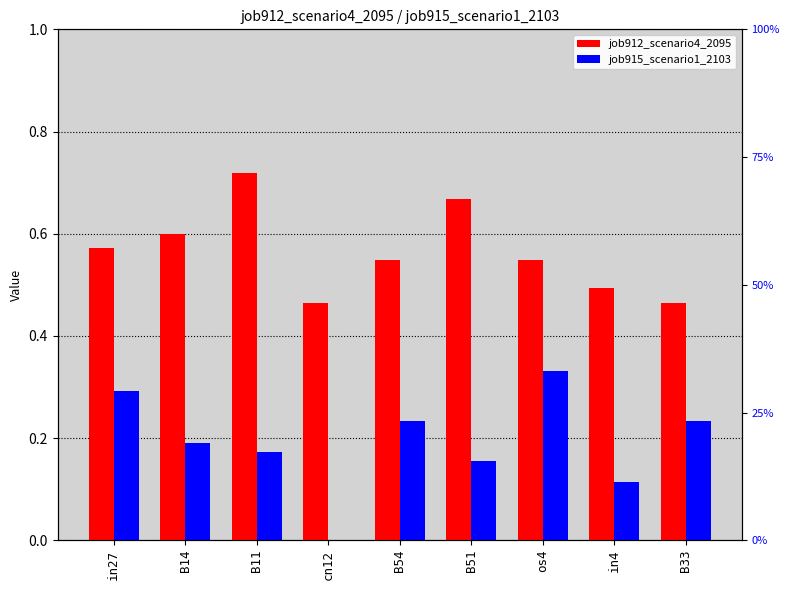

Is it true that job915_scenario1_2103 equals 0.2 at cn12?

False